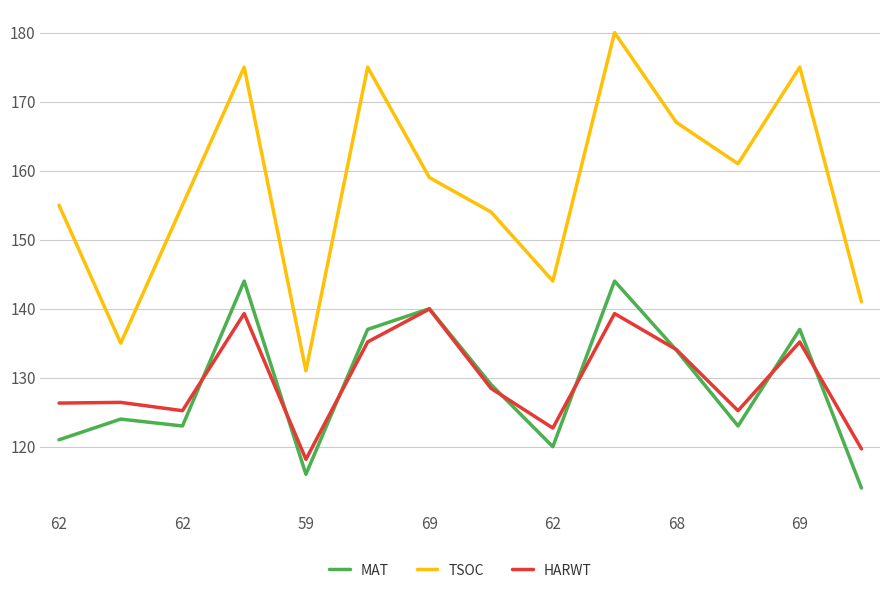

Which series has the largest total across all categories?

TSOC